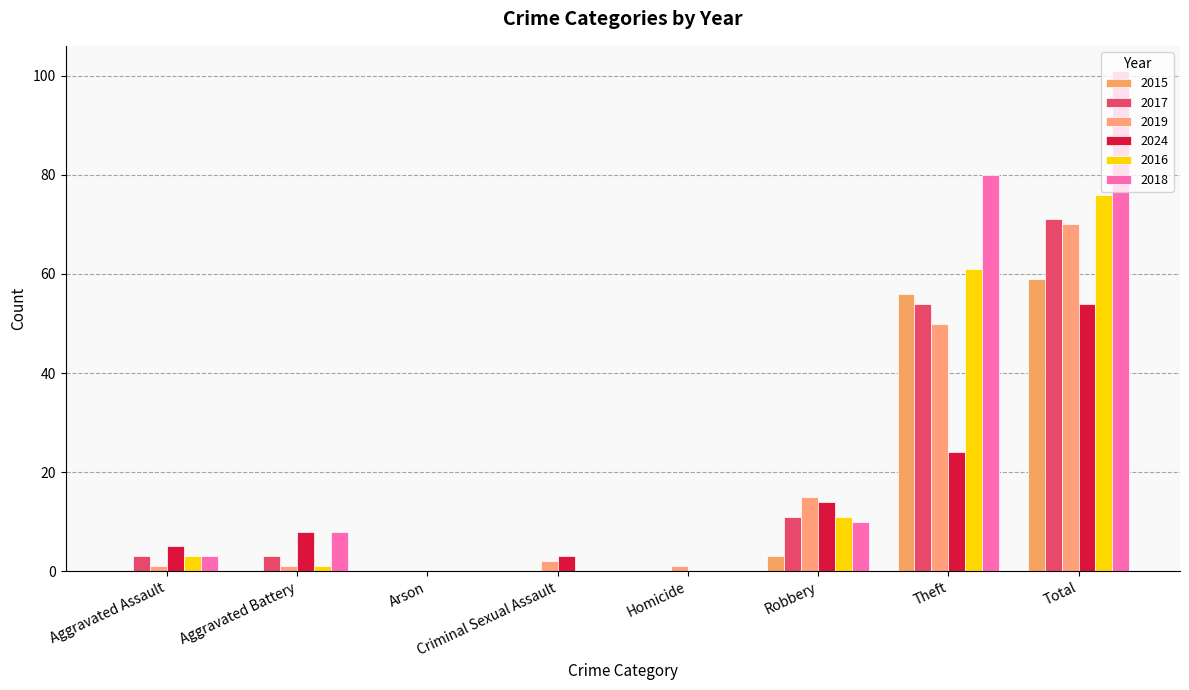

How many data points does each series have?

8